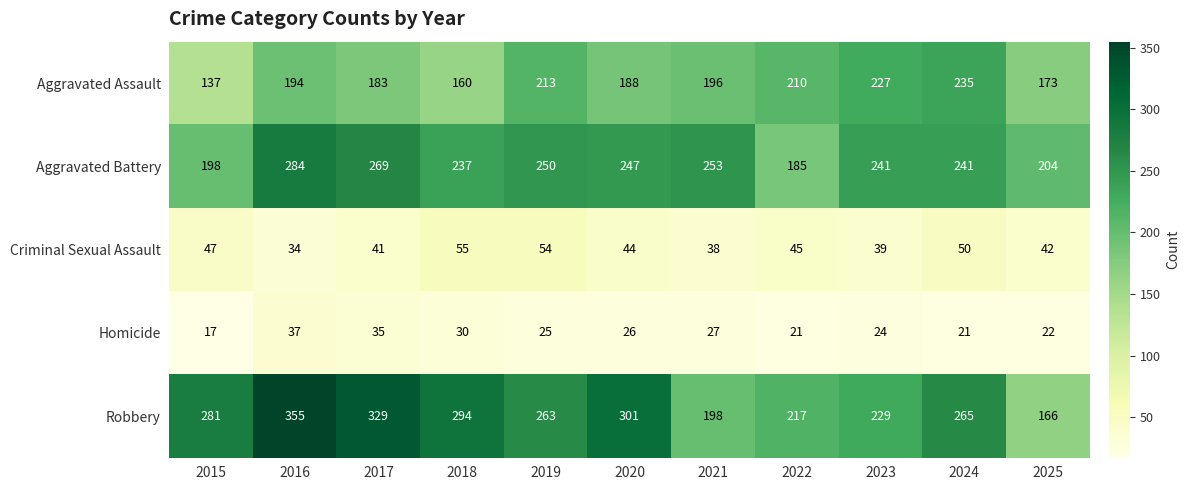

What is the difference between the maximum and minimum values in the Homicide series?

20